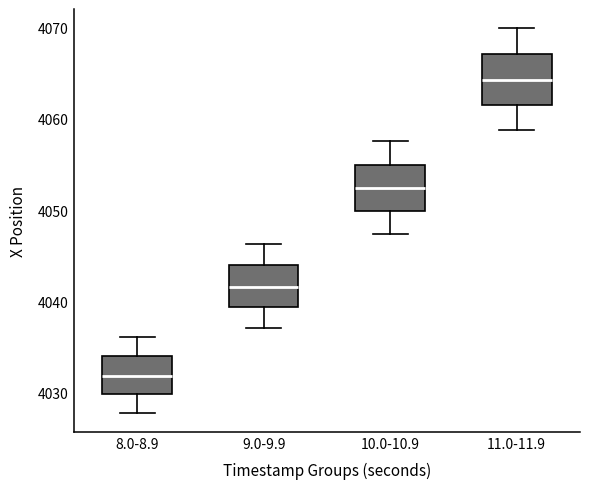

Where does the lower whisker of the box for 8.0-8.9 end on the y-axis? The values are not printed on the chart, so give them approximately, as read against the axis.

4028